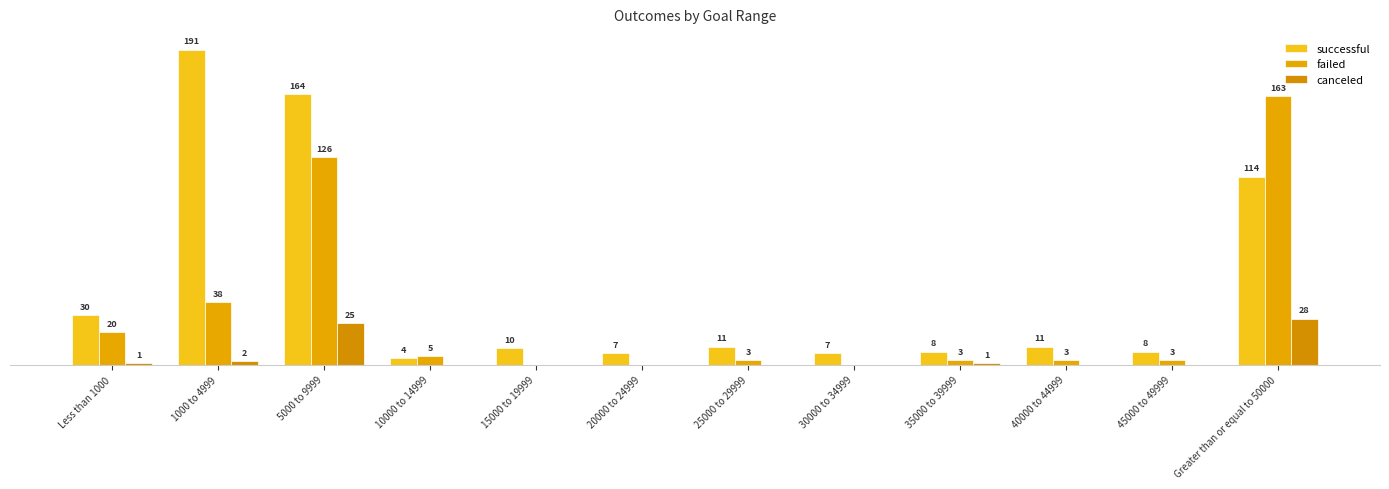

Does the chart contain stacked bars?

No